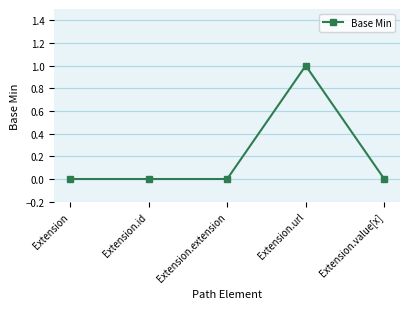

At which category does the chart reach its peak across all series?

Extension.url